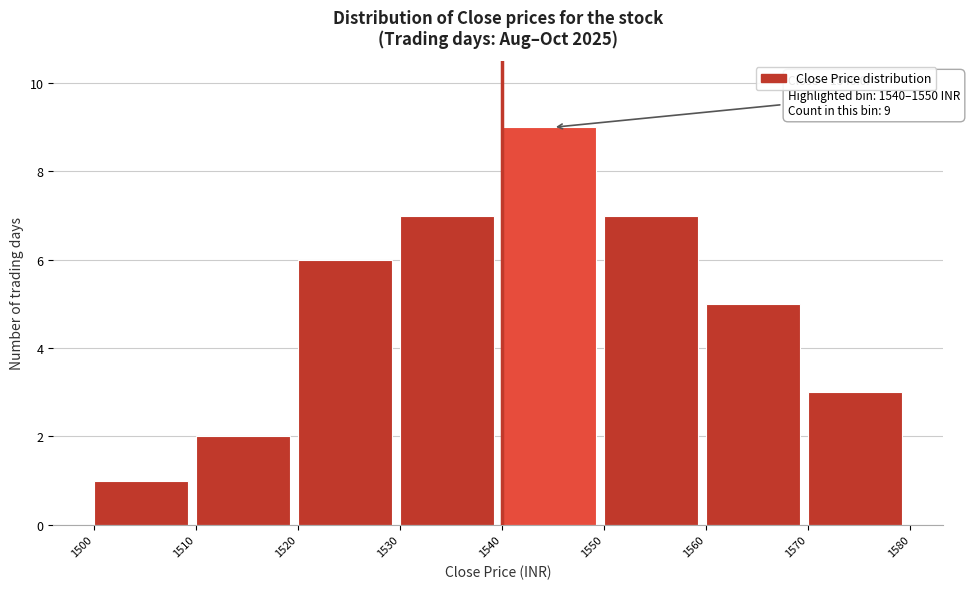

Which range on the x-axis has the tallest bar?

1540 to 1550